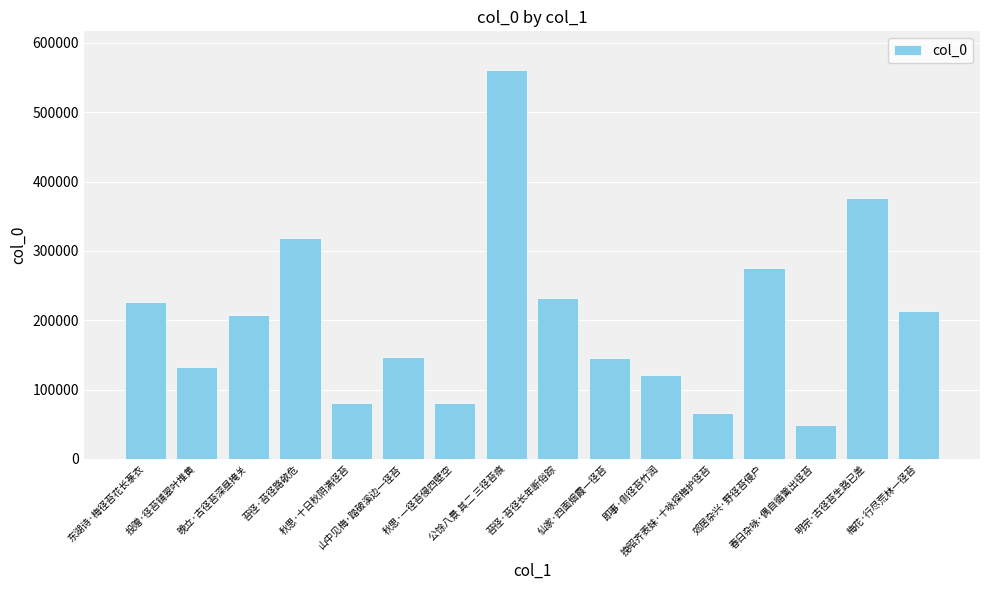

What is the maximum value shown in the chart?

560658